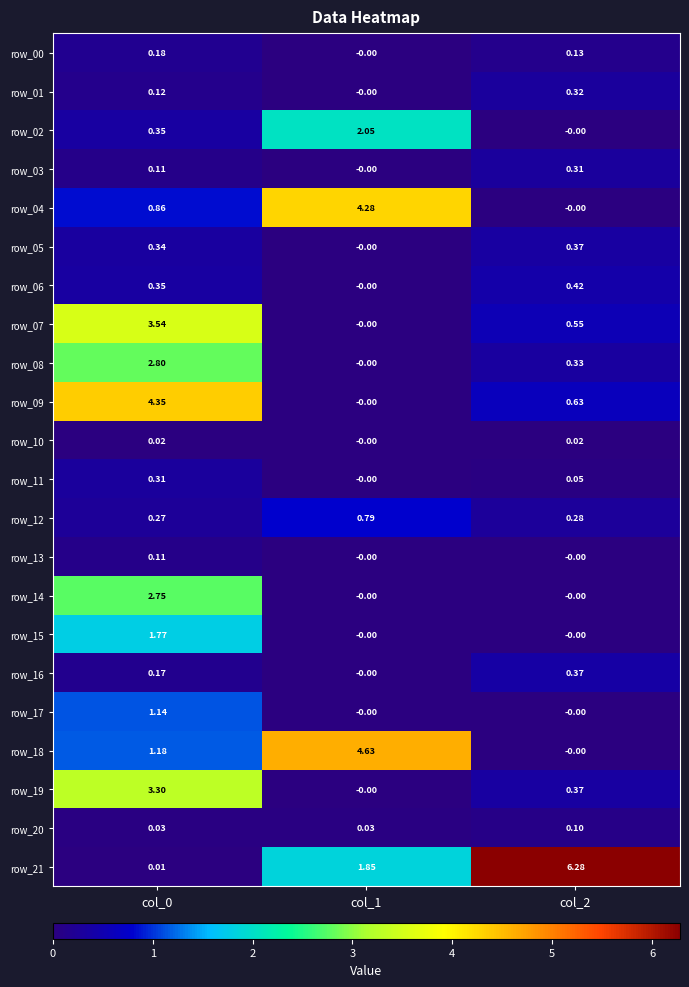

Is the value of row_11 at col_1 greater than the value of row_20 at col_2?

No